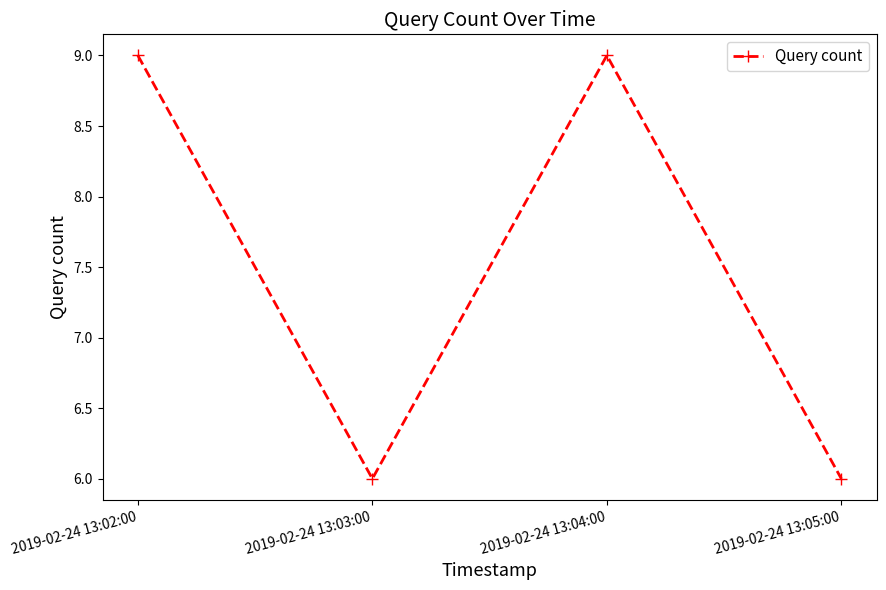

What is the sum of all values?

30